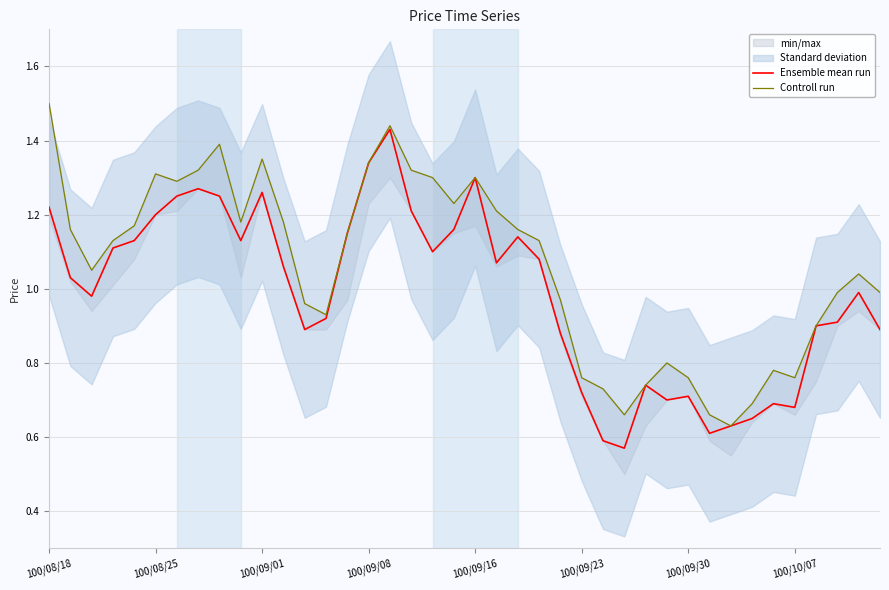

True or false: Controll run and Ensemble mean run cross at least once.

False